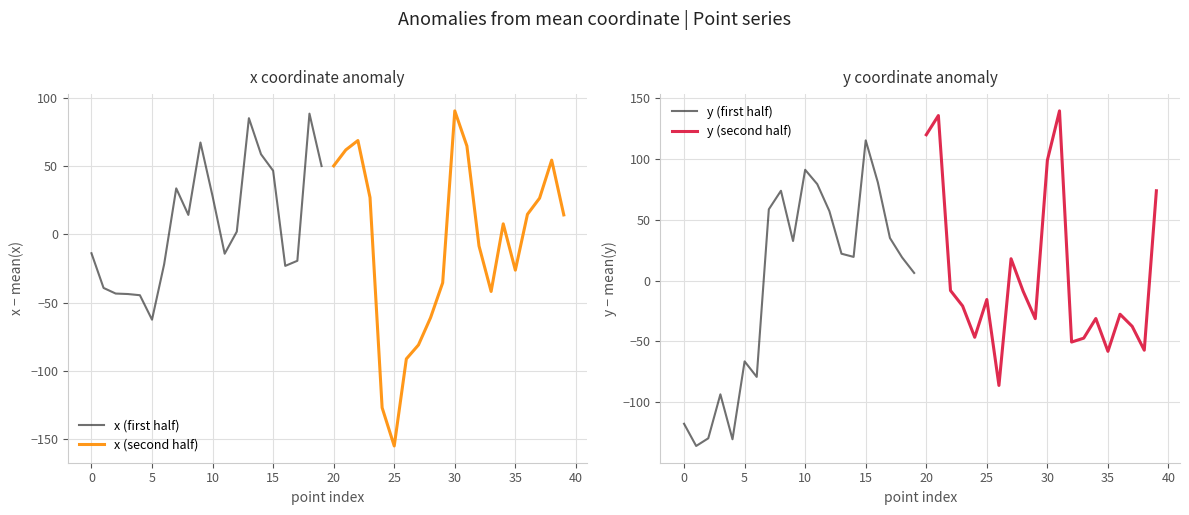

The x (first half) series shows 82.7 at 15. True or false?

False